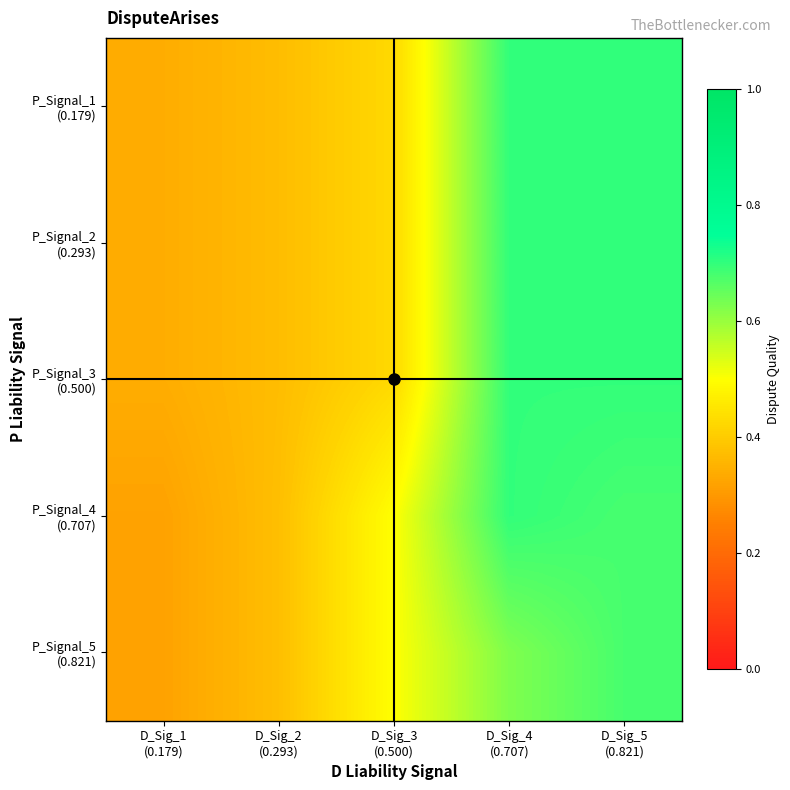

What is the spread (max minus min) of values at D_Sig_4
(0.707)?

0.1